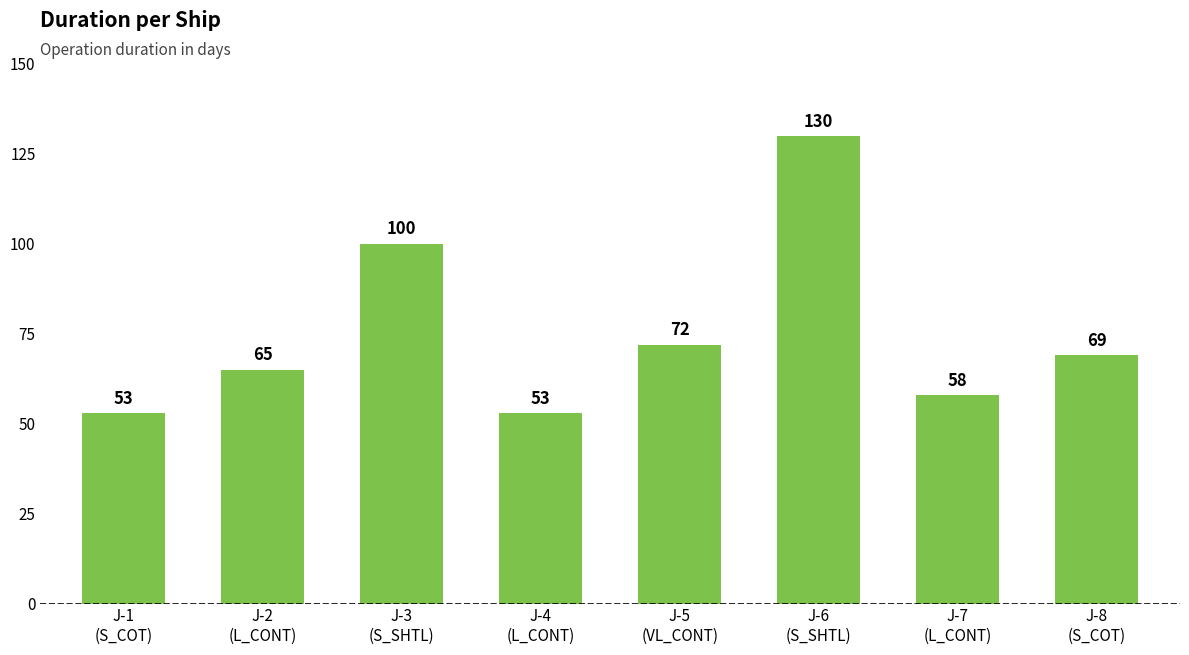

Reading right to left, what are all the values shown in this chart?

69	58	130	72	53	100	65	53